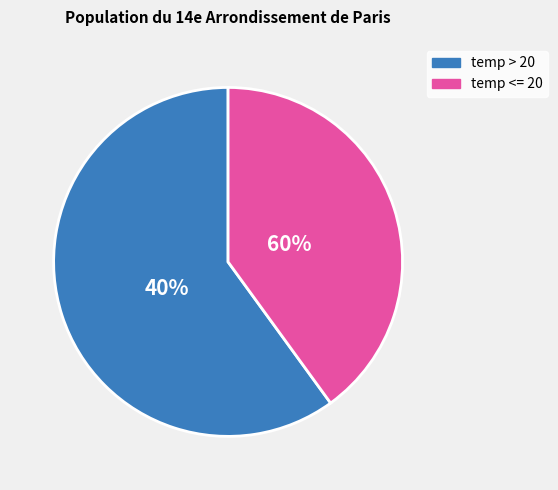

Is it true that 39 is 2% of the pie?

True